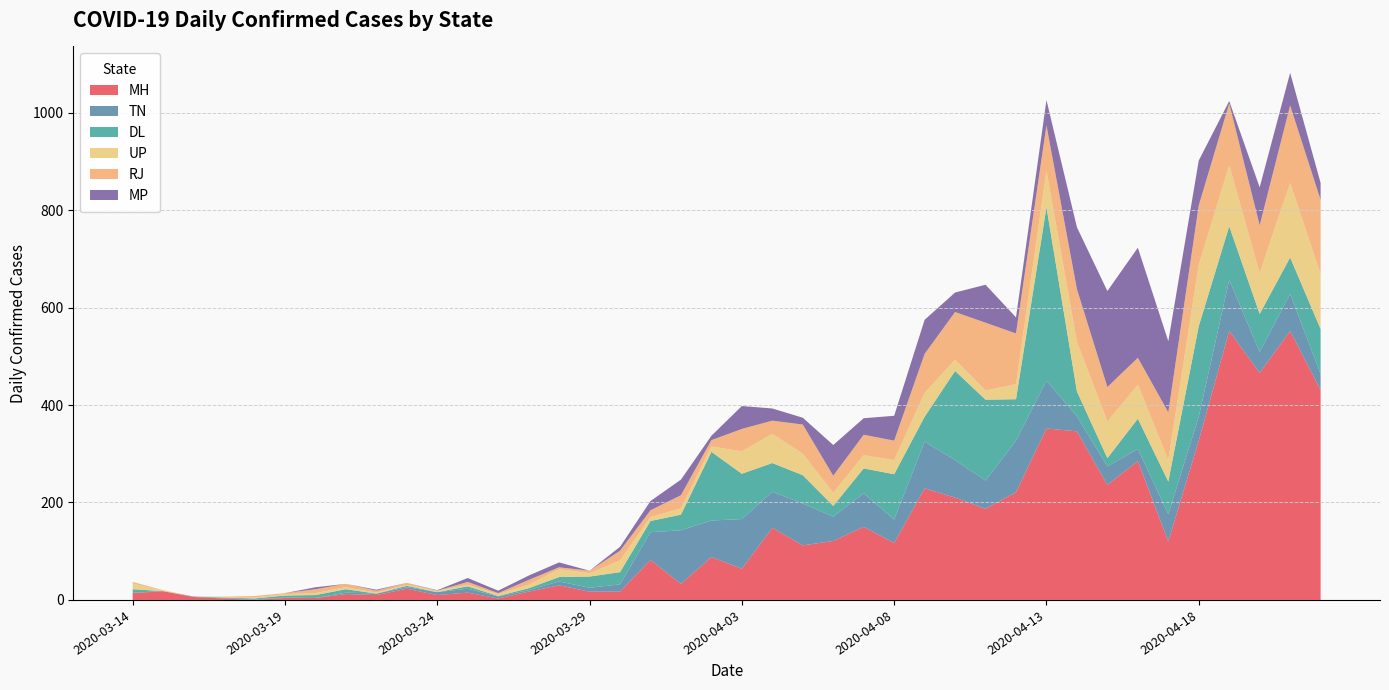

Reading right to left, what are all the values shown in this chart?

MH: 2020-04-22=431	2020-04-21=552	2020-04-20=466	2020-04-19=552	2020-04-18=327	2020-04-17=120	2020-04-16=285	2020-04-15=236	2020-04-14=346	2020-04-13=352	2020-04-12=221	2020-04-11=187	2020-04-10=210	2020-04-09=229	2020-04-08=117	2020-04-07=150	2020-04-06=121	2020-04-05=112	2020-04-04=148	2020-04-03=64	2020-04-02=88	2020-04-01=33	2020-03-31=82	2020-03-30=17	2020-03-29=17	2020-03-28=30	2020-03-27=17	2020-03-26=3	2020-03-25=15	2020-03-24=10	2020-03-23=23	2020-03-22=10	2020-03-21=12	2020-03-20=4	2020-03-19=4	2020-03-18=0	2020-03-17=3	2020-03-16=6	2020-03-15=18	2020-03-14=14
TN: 2020-04-22=33	2020-04-21=76	2020-04-20=43	2020-04-19=105	2020-04-18=49	2020-04-17=56	2020-04-16=25	2020-04-15=38	2020-04-14=31	2020-04-13=98	2020-04-12=106	2020-04-11=58	2020-04-10=77	2020-04-09=96	2020-04-08=48	2020-04-07=69	2020-04-06=50	2020-04-05=86	2020-04-04=74	2020-04-03=102	2020-04-02=75	2020-04-01=110	2020-03-31=57	2020-03-30=15	2020-03-29=8	2020-03-28=8	2020-03-27=3	2020-03-26=4	2020-03-25=8	2020-03-24=6	2020-03-23=3	2020-03-22=3	2020-03-21=3	2020-03-20=0	2020-03-19=1	2020-03-18=1	2020-03-17=1	2020-03-16=1	2020-03-15=0	2020-03-14=1
DL: 2020-04-22=92	2020-04-21=75	2020-04-20=78	2020-04-19=110	2020-04-18=186	2020-04-17=67	2020-04-16=62	2020-04-15=17	2020-04-14=51	2020-04-13=356	2020-04-12=85	2020-04-11=166	2020-04-10=183	2020-04-09=51	2020-04-08=93	2020-04-07=51	2020-04-06=22	2020-04-05=58	2020-04-04=59	2020-04-03=93	2020-04-02=141	2020-04-01=32	2020-03-31=23	2020-03-30=25	2020-03-29=23	2020-03-28=9	2020-03-27=4	2020-03-26=1	2020-03-25=5	2020-03-24=0	2020-03-23=3	2020-03-22=0	2020-03-21=7	2020-03-20=6	2020-03-19=4	2020-03-18=2	2020-03-17=1	2020-03-16=0	2020-03-15=0	2020-03-14=7
UP: 2020-04-22=112	2020-04-21=153	2020-04-20=84	2020-04-19=125	2020-04-18=126	2020-04-17=44	2020-04-16=70	2020-04-15=75	2020-04-14=102	2020-04-13=75	2020-04-12=31	2020-04-11=19	2020-04-10=23	2020-04-09=49	2020-04-08=29	2020-04-07=27	2020-04-06=27	2020-04-05=44	2020-04-04=60	2020-04-03=46	2020-04-02=11	2020-04-01=13	2020-03-31=8	2020-03-30=24	2020-03-29=7	2020-03-28=16	2020-03-27=7	2020-03-26=4	2020-03-25=3	2020-03-24=3	2020-03-23=2	2020-03-22=2	2020-03-21=4	2020-03-20=4	2020-03-19=3	2020-03-18=2	2020-03-17=2	2020-03-16=0	2020-03-15=1	2020-03-14=12
RJ: 2020-04-22=153	2020-04-21=159	2020-04-20=98	2020-04-19=127	2020-04-18=122	2020-04-17=98	2020-04-16=55	2020-04-15=71	2020-04-14=108	2020-04-13=93	2020-04-12=104	2020-04-11=139	2020-04-10=98	2020-04-09=80	2020-04-08=40	2020-04-07=42	2020-04-06=35	2020-04-05=60	2020-04-04=27	2020-04-03=46	2020-04-02=13	2020-04-01=27	2020-03-31=14	2020-03-30=20	2020-03-29=5	2020-03-28=4	2020-03-27=10	2020-03-26=2	2020-03-25=6	2020-03-24=0	2020-03-23=4	2020-03-22=4	2020-03-21=7	2020-03-20=8	2020-03-19=2	2020-03-18=3	2020-03-17=0	2020-03-16=0	2020-03-15=1	2020-03-14=3
MP: 2020-04-22=35	2020-04-21=67	2020-04-20=78	2020-04-19=5	2020-04-18=92	2020-04-17=146	2020-04-16=226	2020-04-15=197	2020-04-14=127	2020-04-13=52	2020-04-12=33	2020-04-11=78	2020-04-10=40	2020-04-09=70	2020-04-08=51	2020-04-07=34	2020-04-06=63	2020-04-05=14	2020-04-04=25	2020-04-03=47	2020-04-02=9	2020-04-01=32	2020-03-31=19	2020-03-30=8	2020-03-29=0	2020-03-28=10	2020-03-27=9	2020-03-26=5	2020-03-25=8	2020-03-24=1	2020-03-23=0	2020-03-22=2	2020-03-21=0	2020-03-20=4	2020-03-19=0	2020-03-18=0	2020-03-17=0	2020-03-16=0	2020-03-15=0	2020-03-14=0